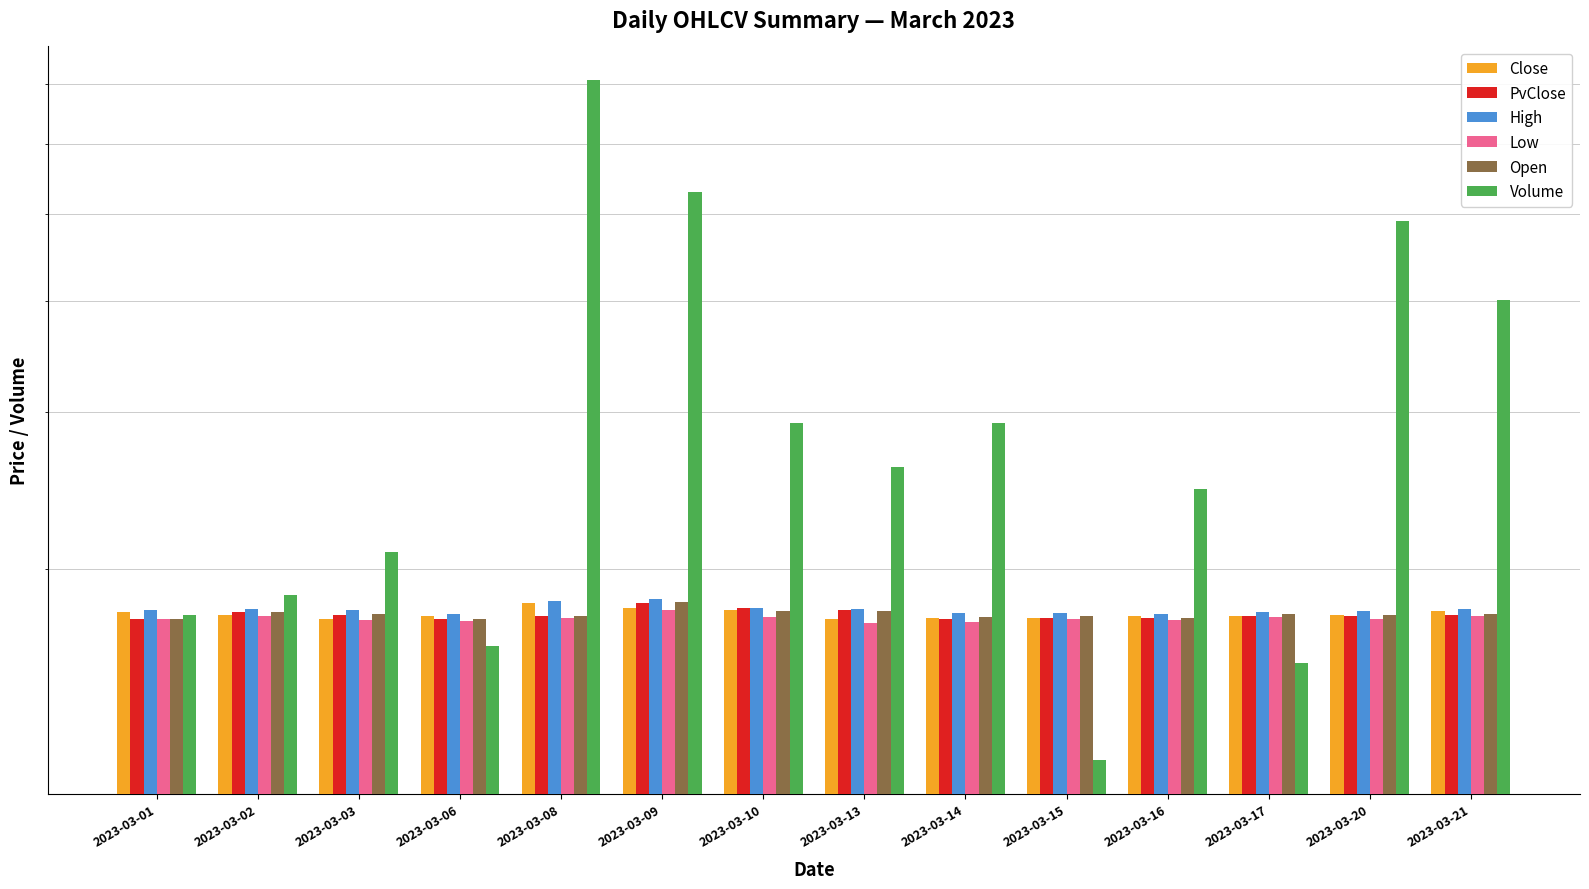

What is the difference between the maximum and minimum values in the Volume series?

58451.0